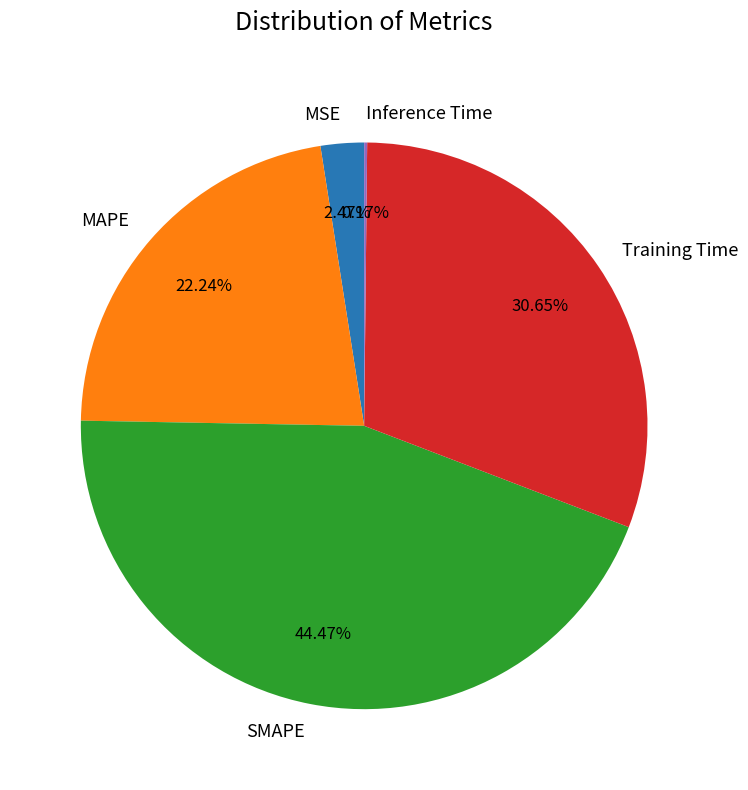

Which category has the biggest portion of the pie?

SMAPE